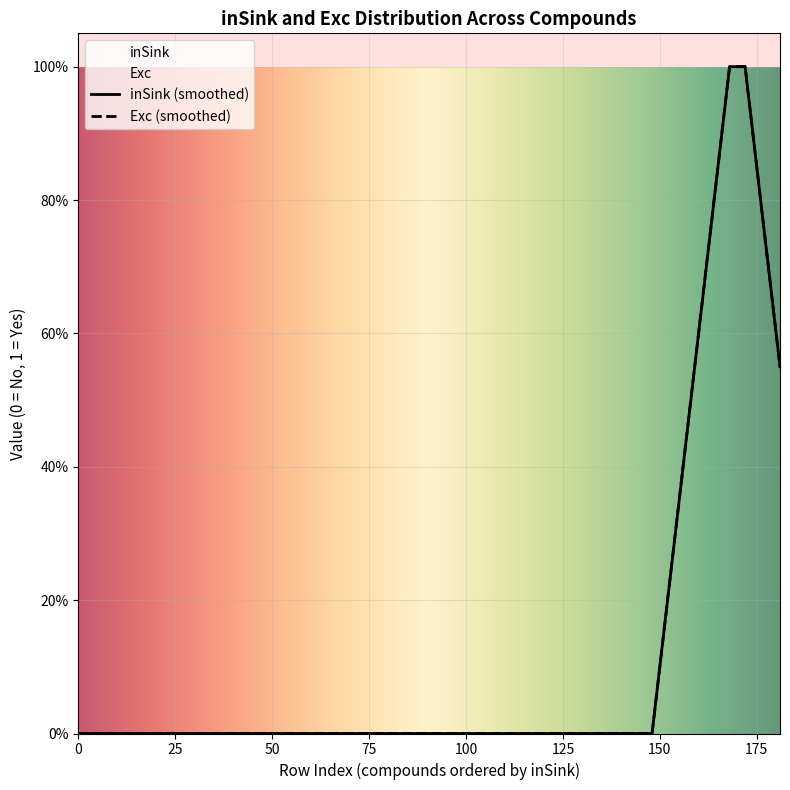

List the series in order of their peak value, lowest first.

inSink=0, Exc=0, inSink=1, Exc=1